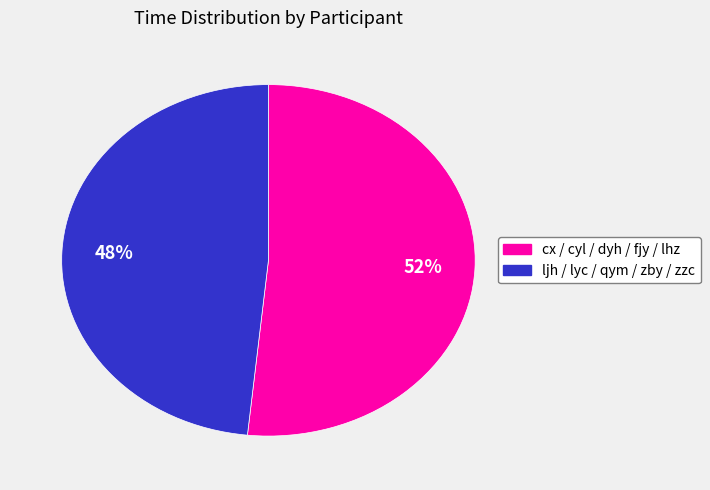

Is there a majority slice in this chart?

Yes